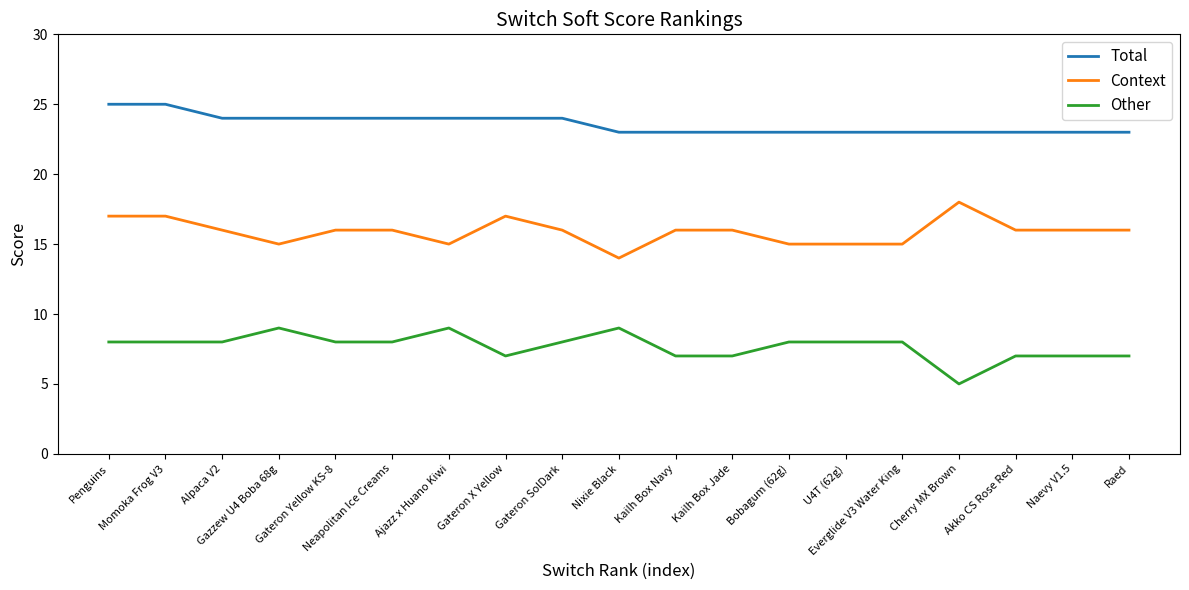

True or false: Total and Other intersect in this chart.

False